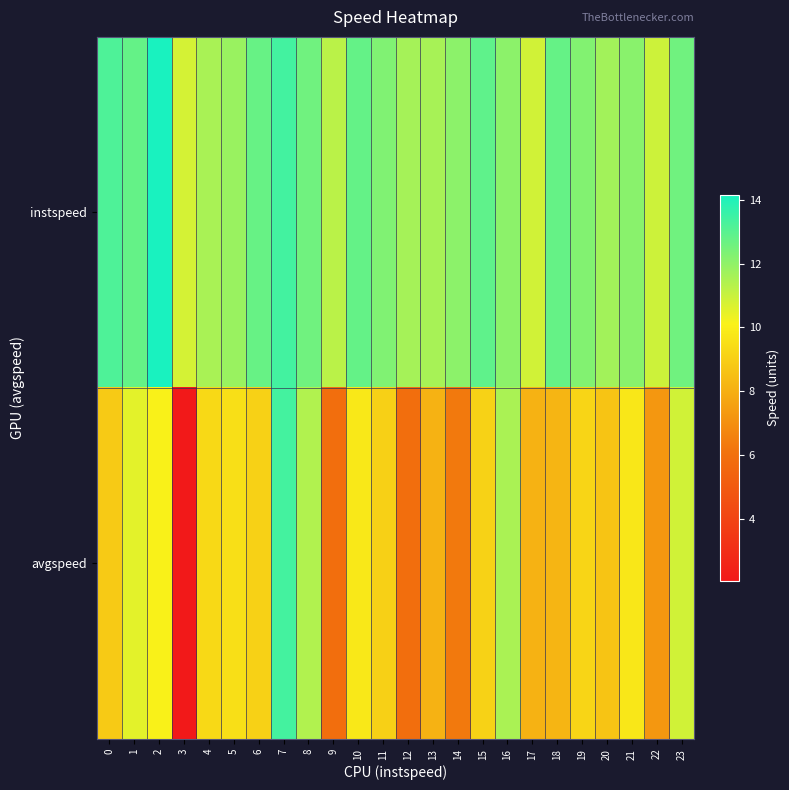

How many series are shown in this chart?

2